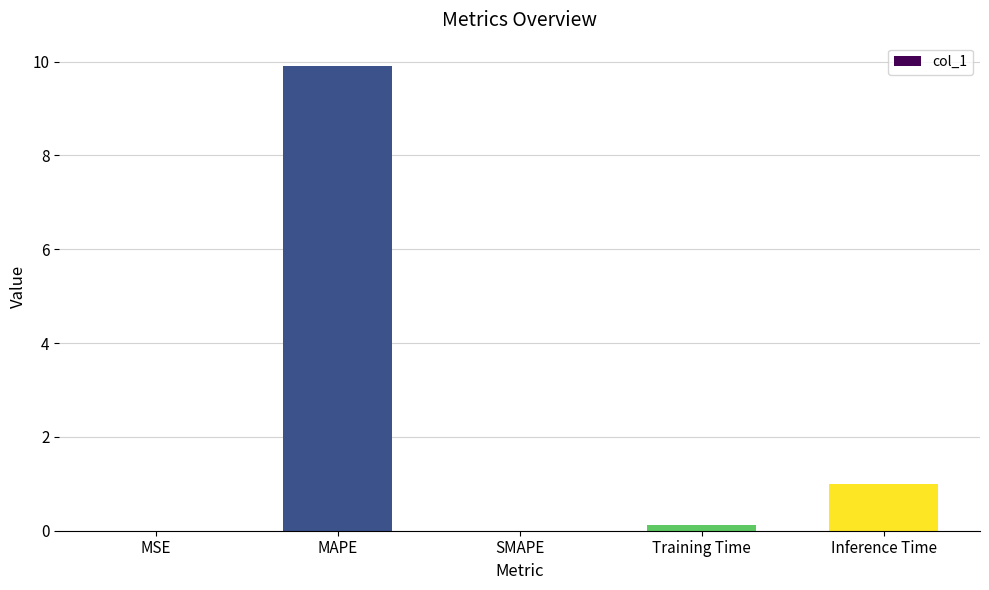

What is the sum of all values?

11.0